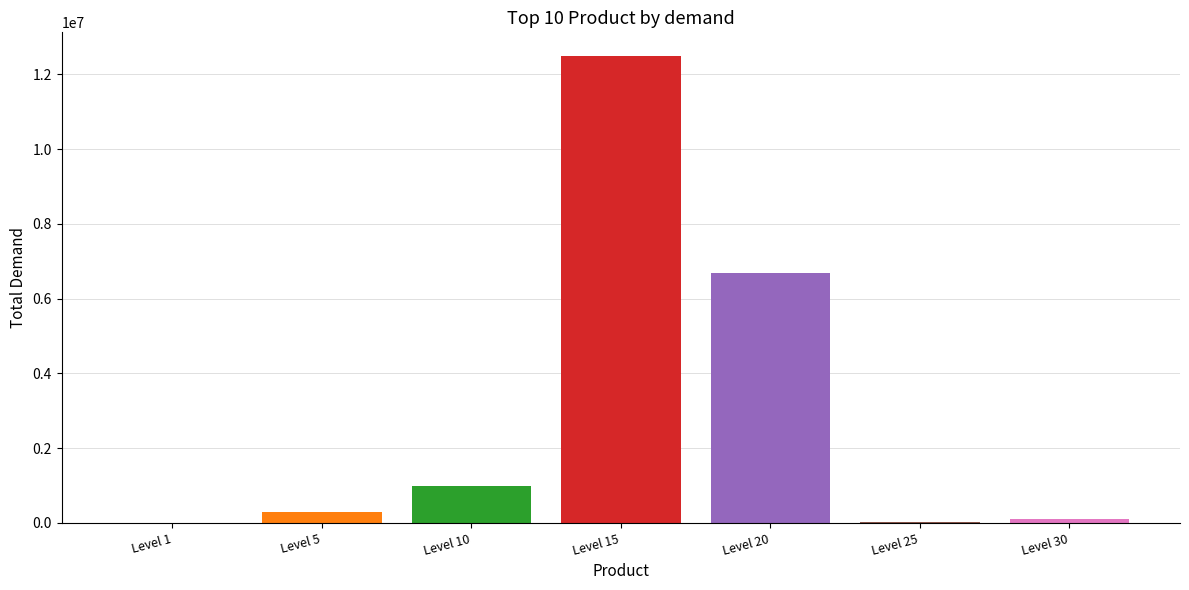

Read the value at Level 15, to the nearest 50.

12500000